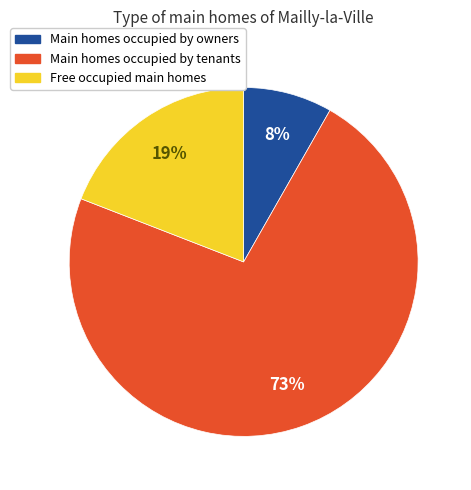

To the nearest percent, what is the average slice percentage?

33%